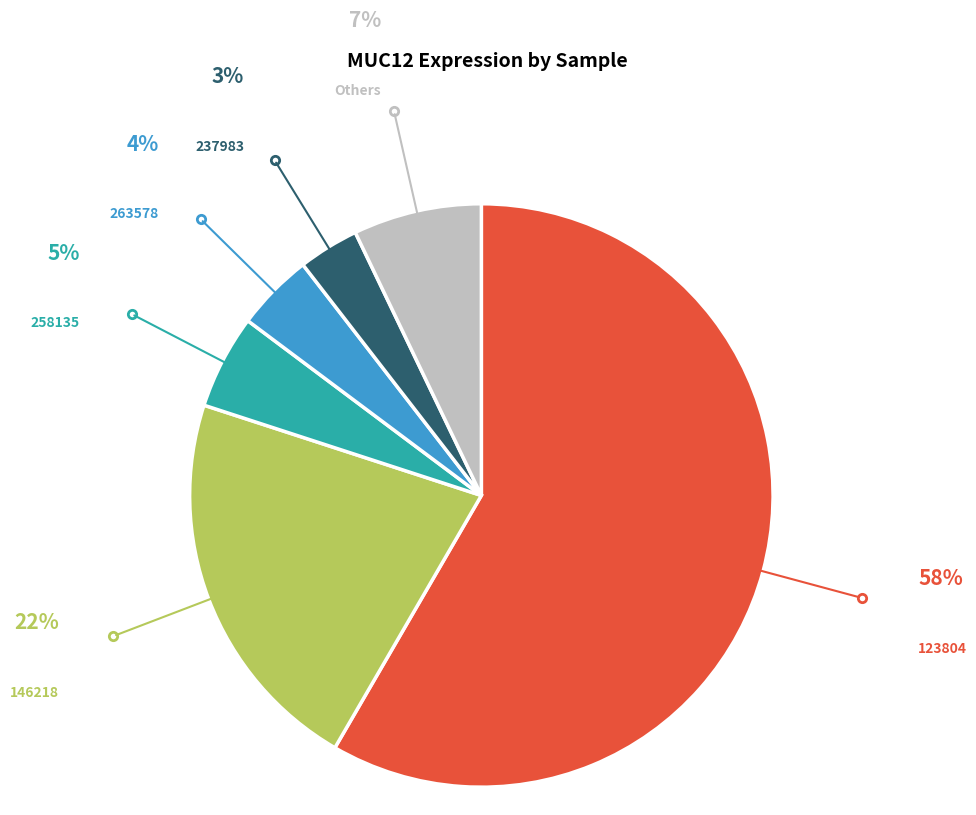

Does 123804 account for over 50% of the chart?

Yes